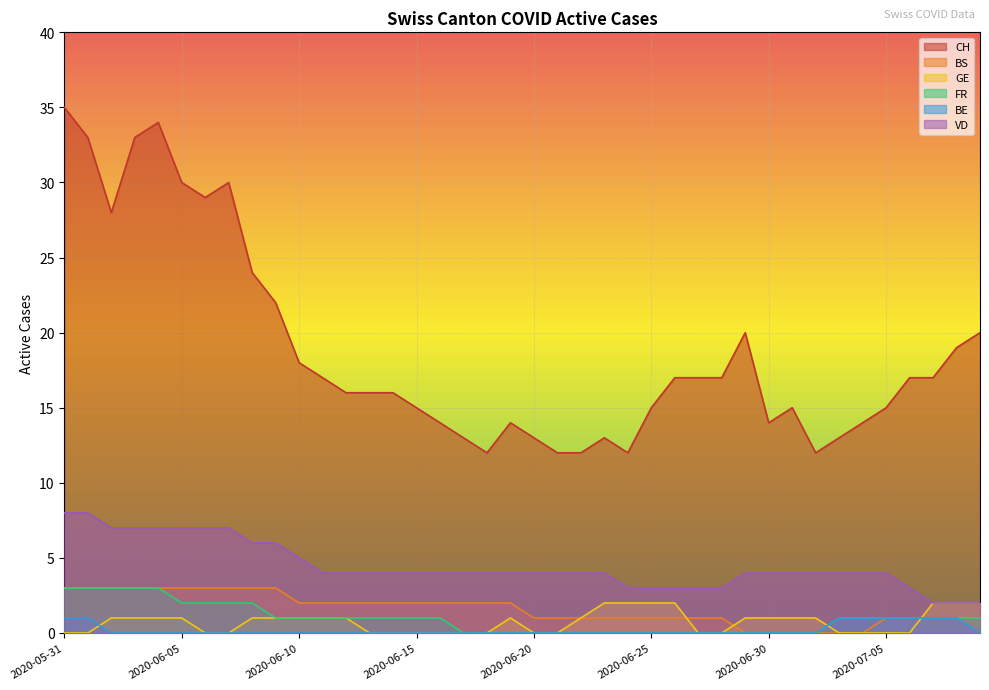

How many FR values are between 0 and 1?

31